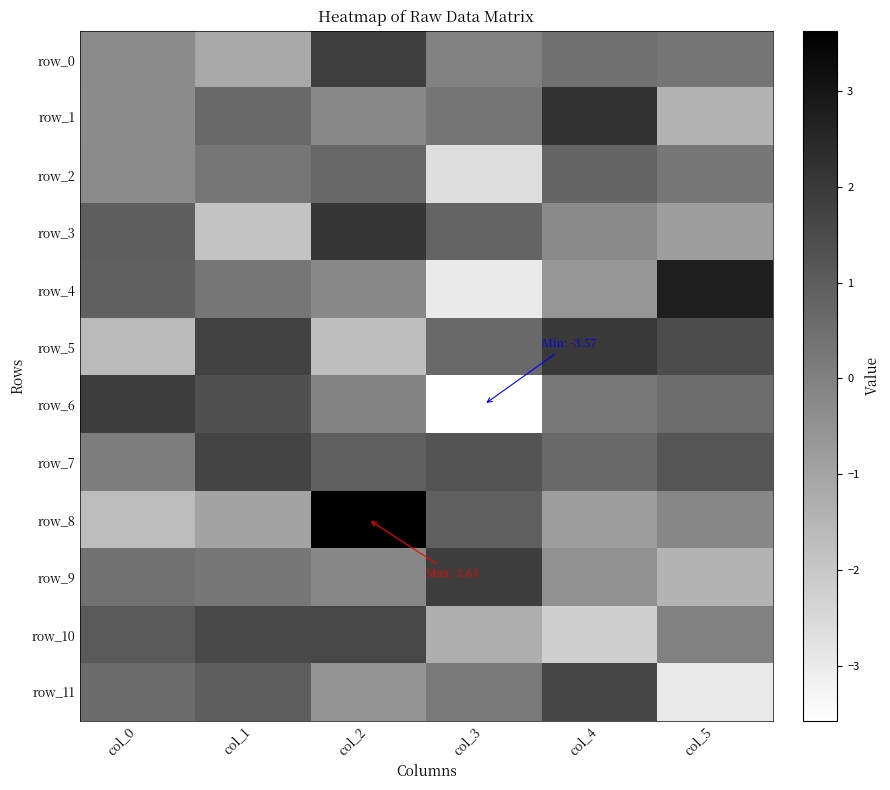

What is the difference between the highest and lowest values at col_0?

3.6